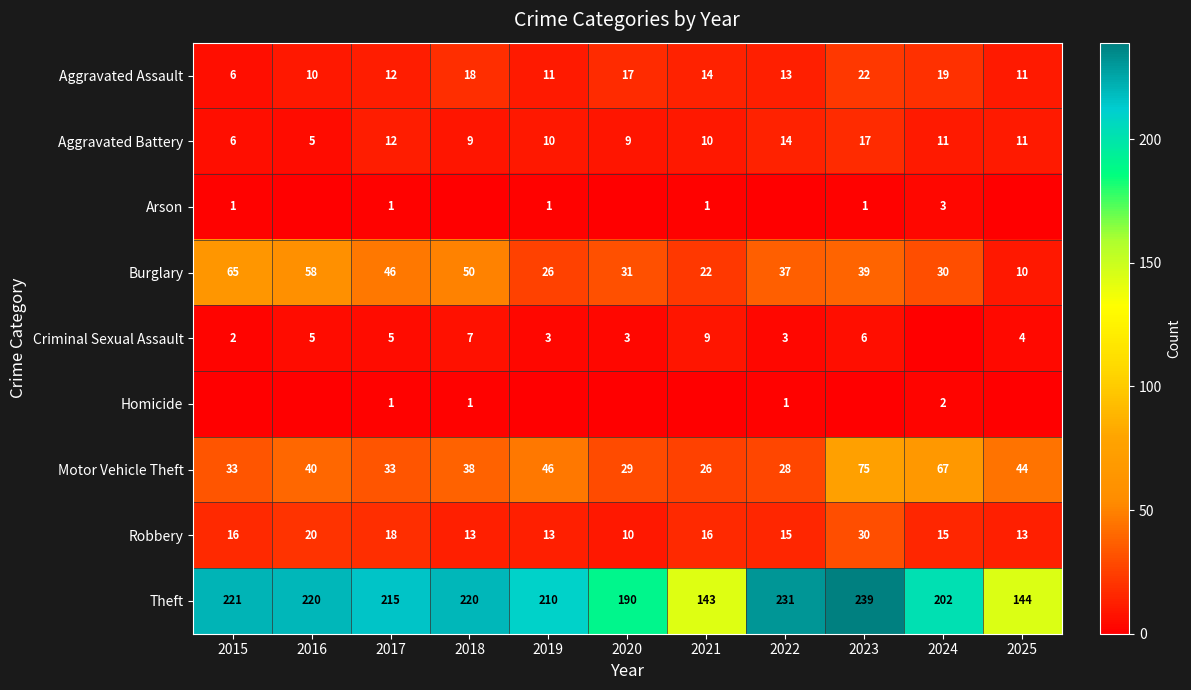

At which category is the sum across all series the highest?

2023